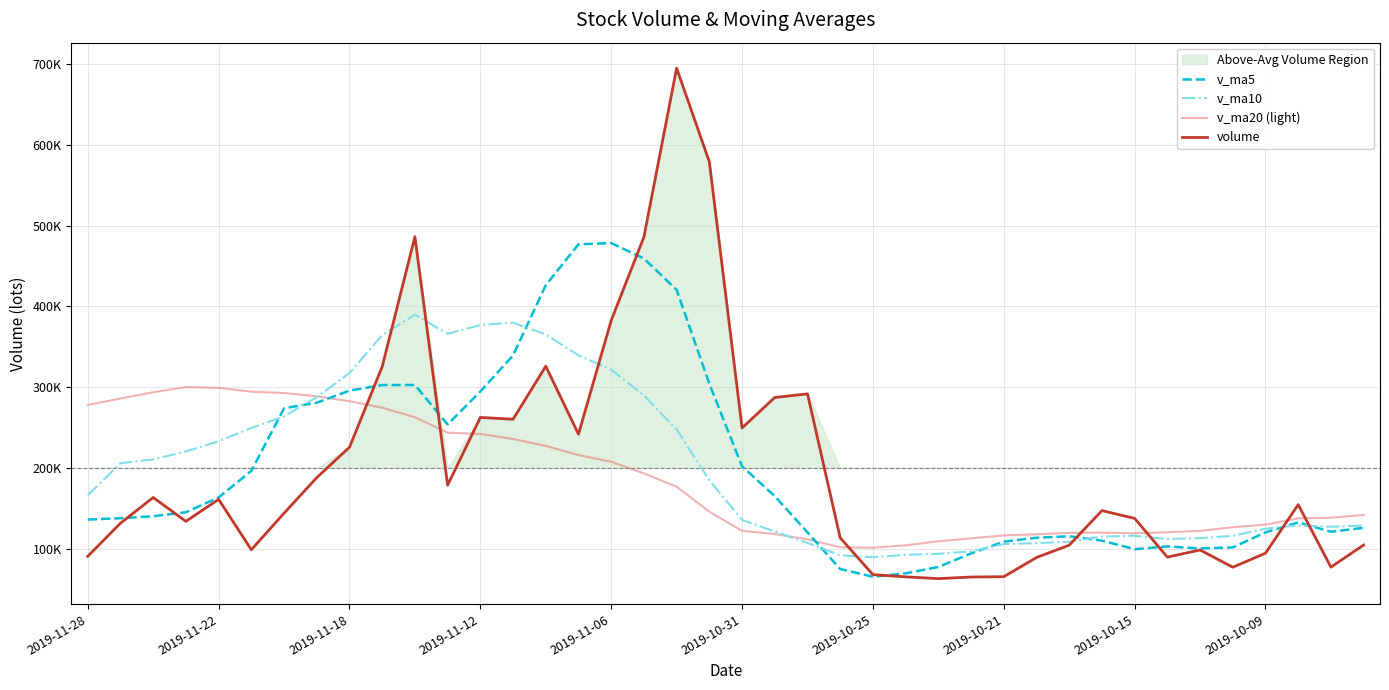

Between 2019-10-25 and 2019-10-15, which series saw the biggest shift?

volume